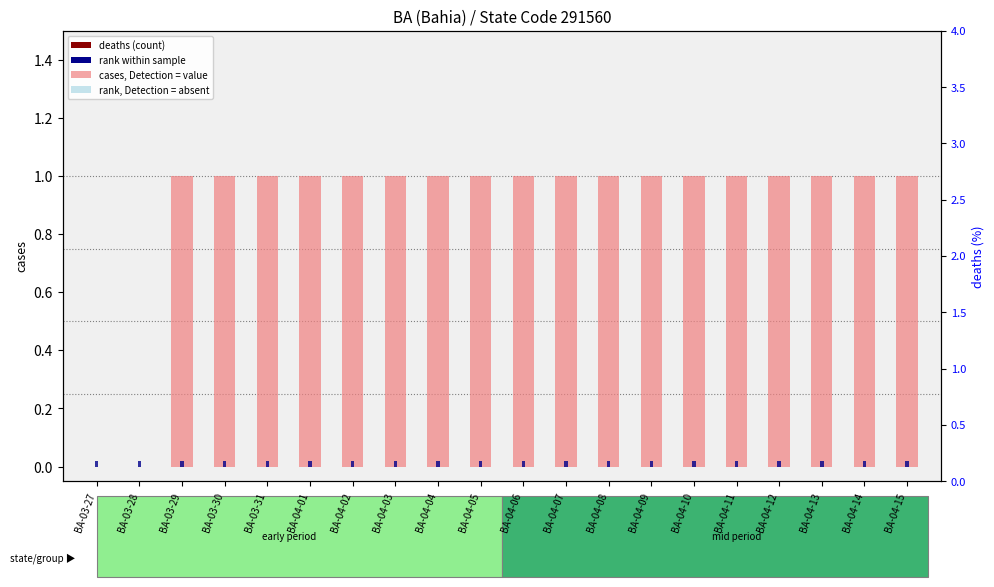

Is it true that deaths (count) equals 0 at BA-04-02?

True